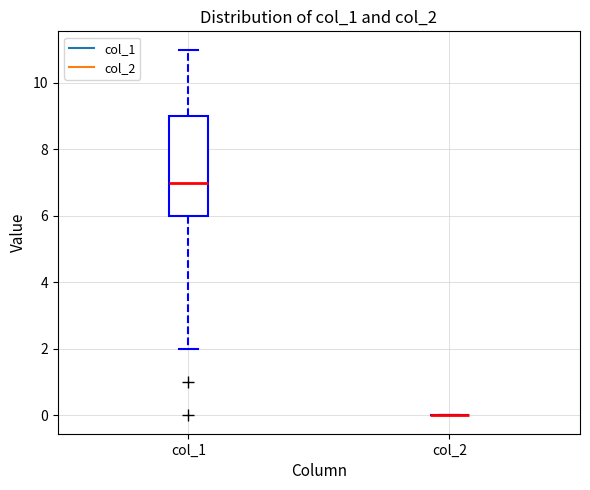

Reading left to right, read every box against the y-axis: the position of its median line, the range the box covers, and the ends of its whiskers. The values are not printed on the chart, so give them approximately, as read against the axis.

col_1: median 7, box 6 to 9, whiskers 2 to 11
col_2: box collapsed to a line at 0, whiskers 0 to 0